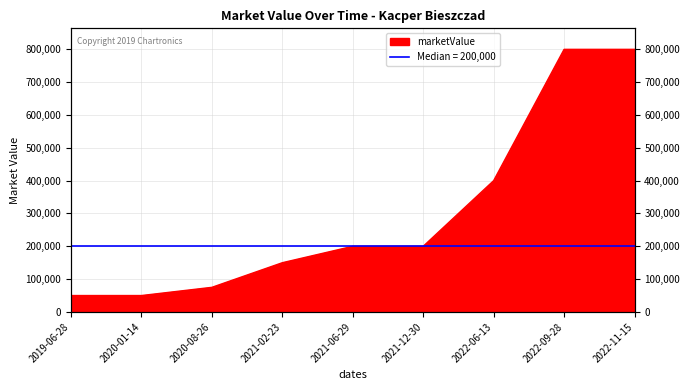

How many values are below 200000?

4